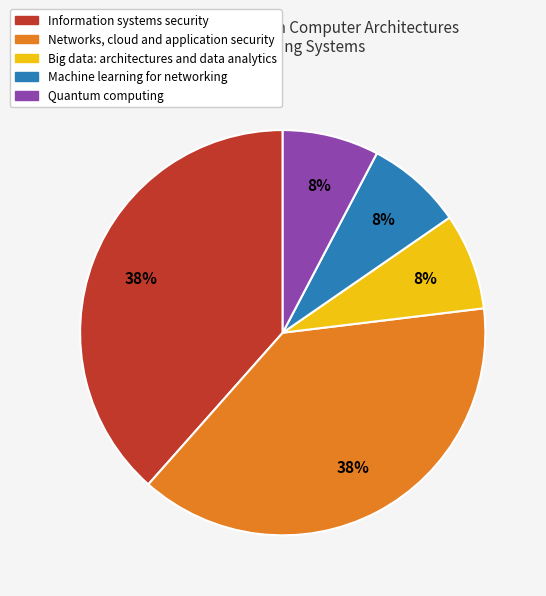

Is there any slice that represents more than half of the pie?

No